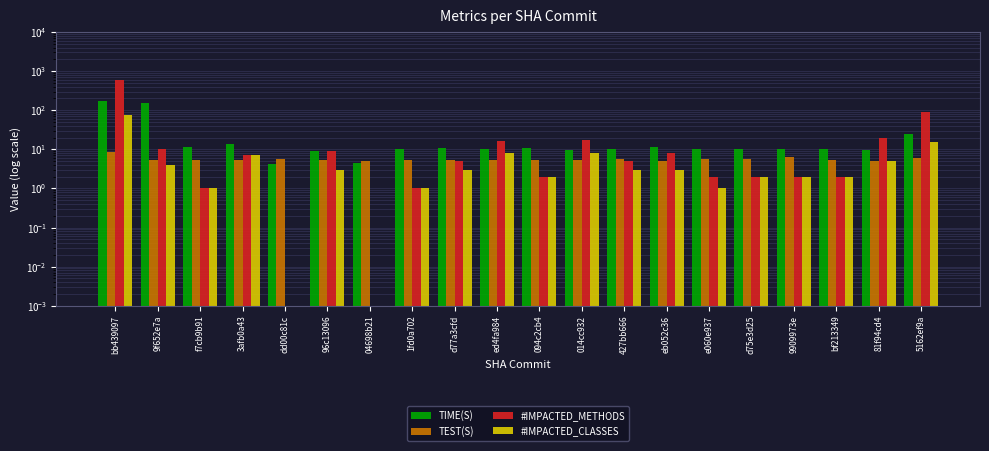

List the series in order of their peak value, lowest first.

TEST(S), #IMPACTED_CLASSES, TIME(S), #IMPACTED_METHODS